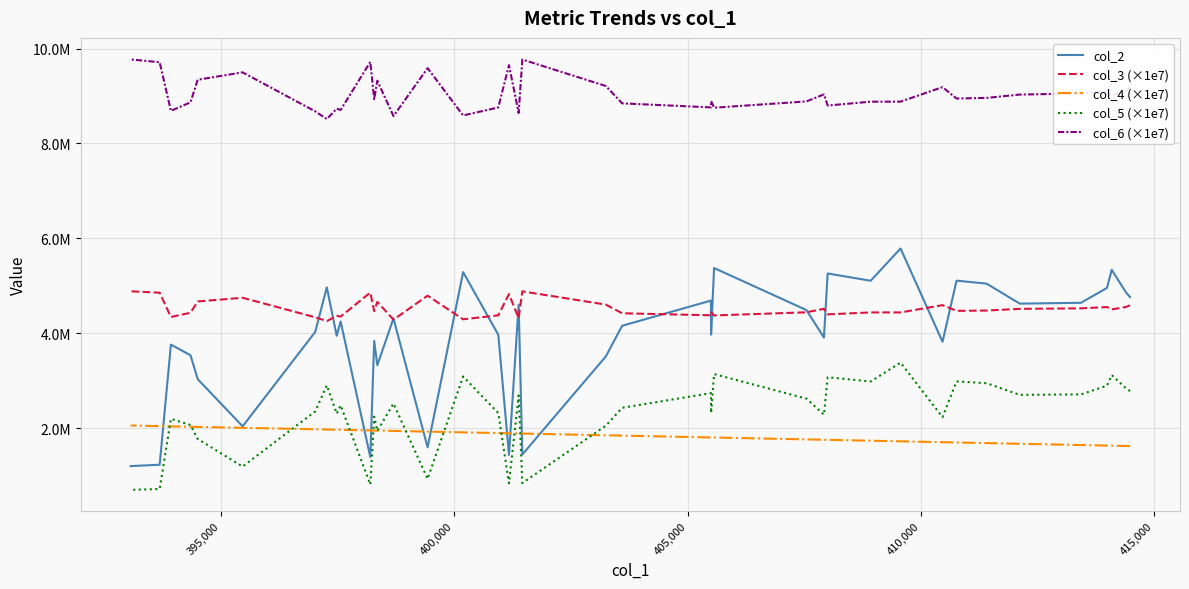

Which series has the widest spread of values?

col_2